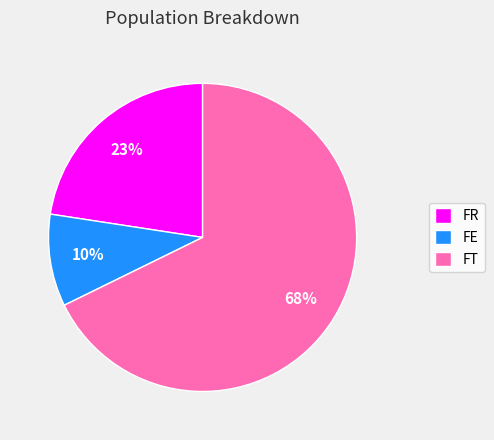

Which category has the biggest portion of the pie?

FT